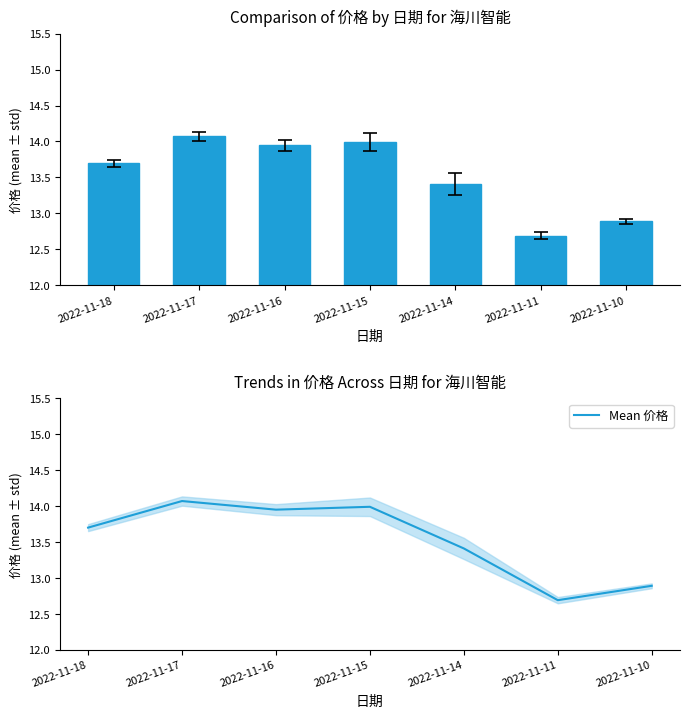

How many series are shown in this chart?

2